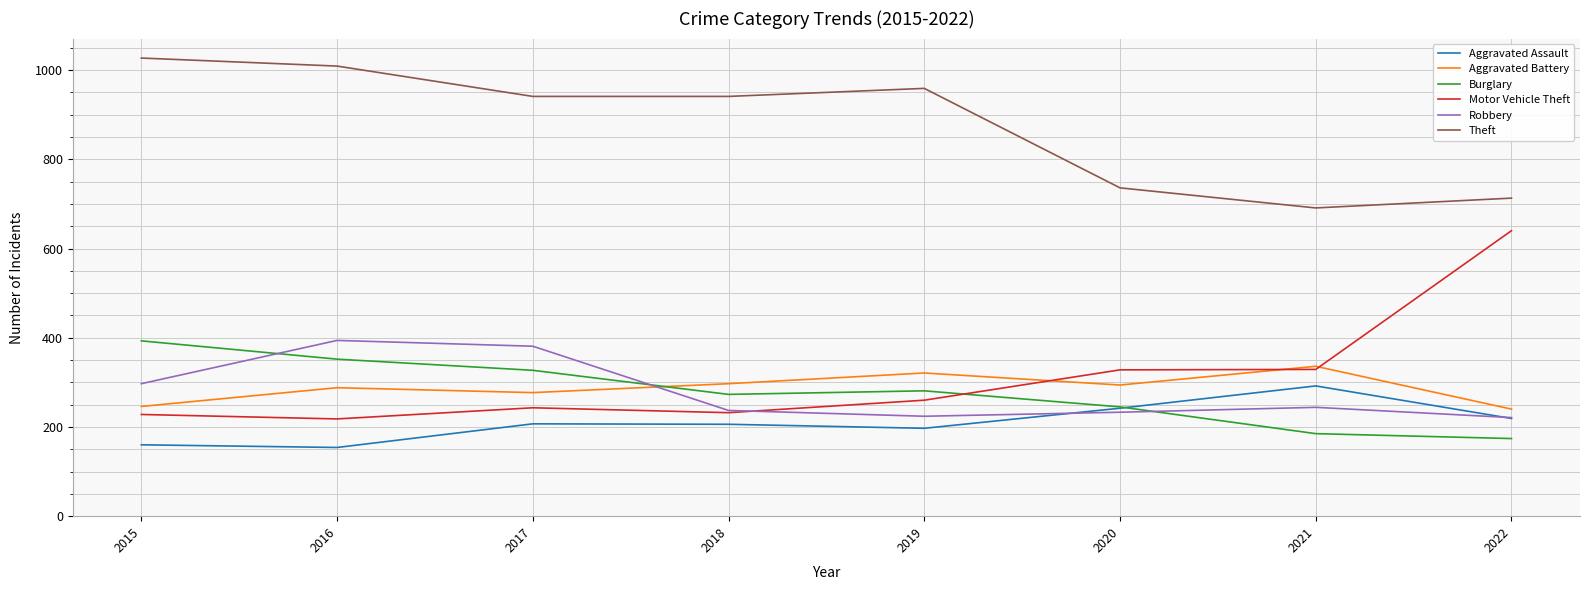

The Robbery series shows 381 at 2017. True or false?

True